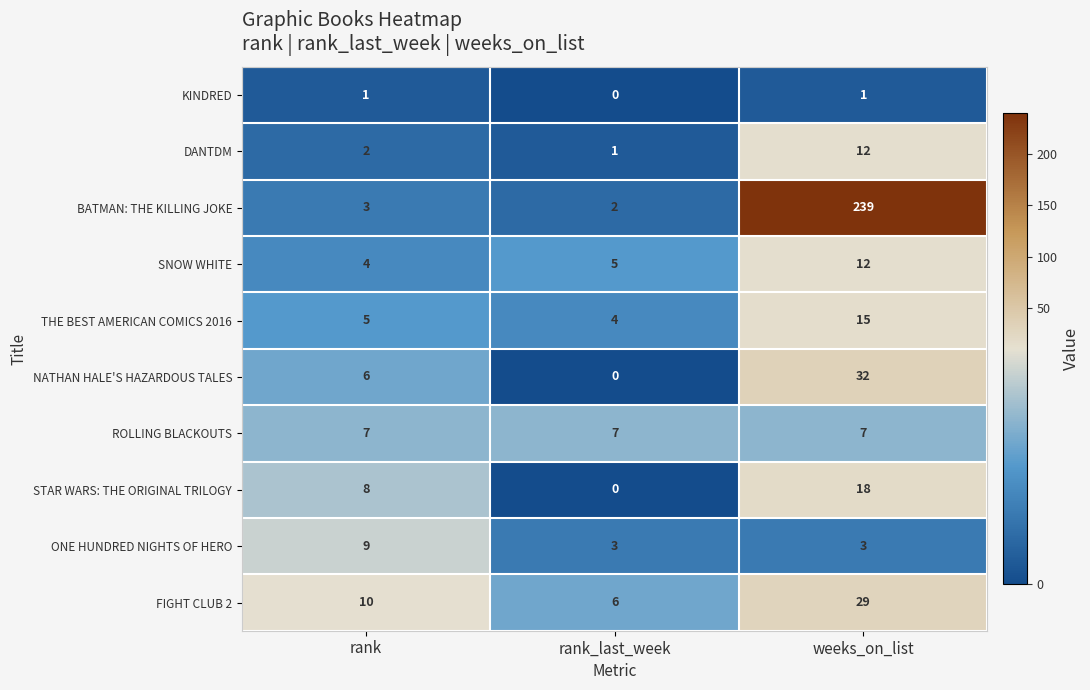

Reading left to right, transcribe all the data shown in this chart.

KINDRED: rank=1	rank_last_week=0	weeks_on_list=1
DANTDM: rank=2	rank_last_week=1	weeks_on_list=12
BATMAN: THE KILLING JOKE: rank=3	rank_last_week=2	weeks_on_list=239
SNOW WHITE: rank=4	rank_last_week=5	weeks_on_list=12
THE BEST AMERICAN COMICS 2016: rank=5	rank_last_week=4	weeks_on_list=15
NATHAN HALE'S HAZARDOUS TALES: rank=6	rank_last_week=0	weeks_on_list=32
ROLLING BLACKOUTS: rank=7	rank_last_week=7	weeks_on_list=7
STAR WARS: THE ORIGINAL TRILOGY: rank=8	rank_last_week=0	weeks_on_list=18
ONE HUNDRED NIGHTS OF HERO: rank=9	rank_last_week=3	weeks_on_list=3
FIGHT CLUB 2: rank=10	rank_last_week=6	weeks_on_list=29